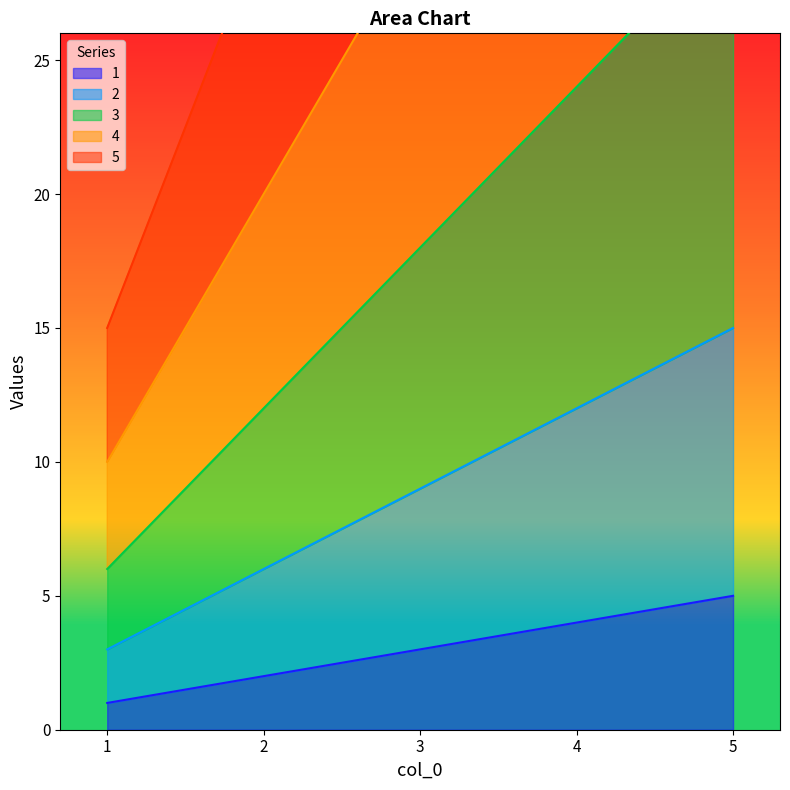

Reading left to right, extract all data points from this chart.

1: 1=1	2=2	3=3	4=4	5=5
2: 1=3	2=6	3=9	4=12	5=15
3: 1=6	2=12	3=18	4=24	5=30
4: 1=10	2=20	3=30	4=40	5=50
5: 1=15	2=30	3=45	4=60	5=75